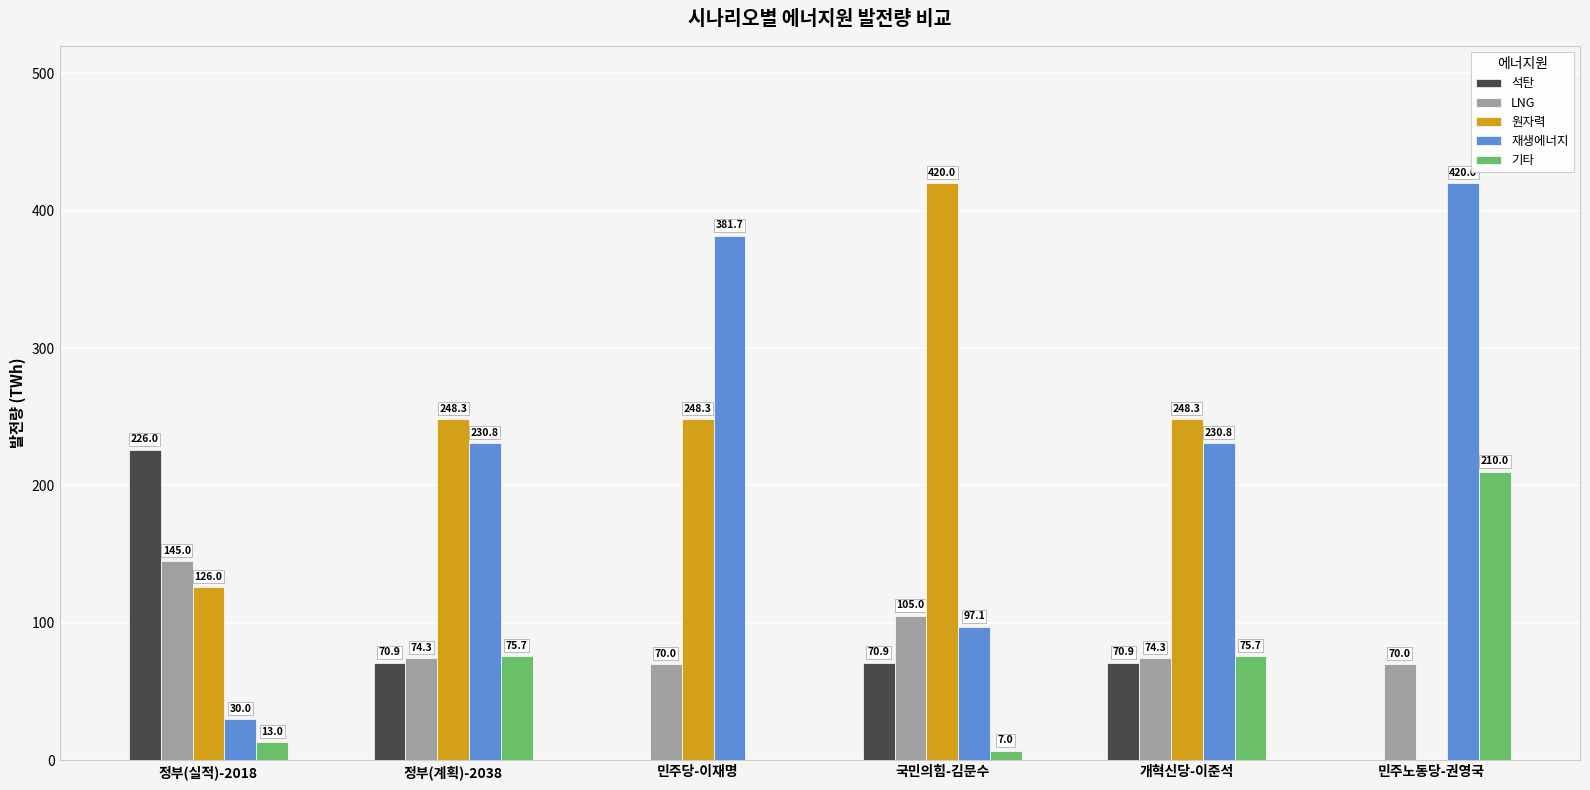

Reading left to right, list all the values displayed in this chart.

석탄: 정부(실적)-2018=226.0	정부(계획)-2038=70.9	민주당-이재명=0.0	국민의힘-김문수=70.9	개혁신당-이준석=70.9	민주노동당-권영국=0.0
LNG: 정부(실적)-2018=145.0	정부(계획)-2038=74.3	민주당-이재명=70.0	국민의힘-김문수=105.0	개혁신당-이준석=74.3	민주노동당-권영국=70.0
원자력: 정부(실적)-2018=126.0	정부(계획)-2038=248.3	민주당-이재명=248.3	국민의힘-김문수=420.0	개혁신당-이준석=248.3	민주노동당-권영국=0.0
재생에너지: 정부(실적)-2018=30.0	정부(계획)-2038=230.8	민주당-이재명=381.7	국민의힘-김문수=97.1	개혁신당-이준석=230.8	민주노동당-권영국=420.0
기타: 정부(실적)-2018=13.0	정부(계획)-2038=75.7	민주당-이재명=0.0	국민의힘-김문수=7.0	개혁신당-이준석=75.7	민주노동당-권영국=210.0